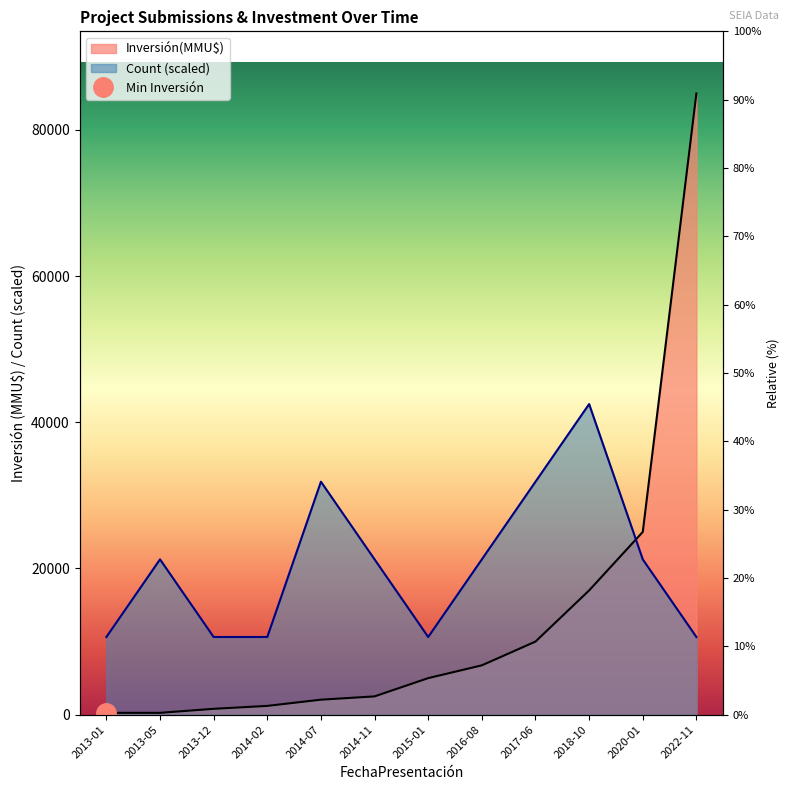

At 2018-10, list the series in order from largest to smallest.

Count, Inversión(MMU$)